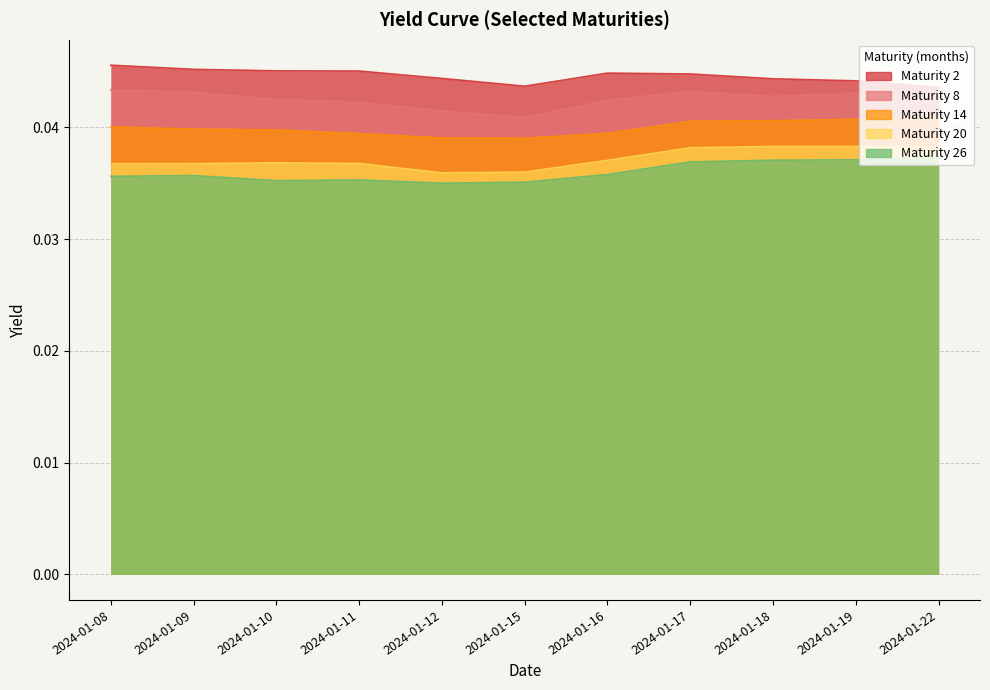

The value of 14 at 2024-01-15 is 0.0. True or false?

True